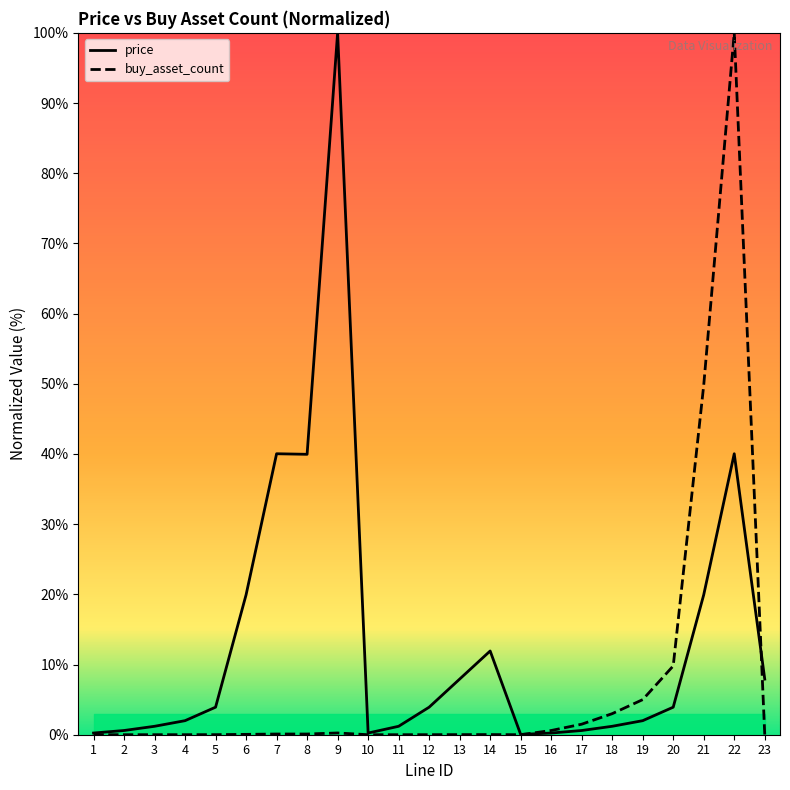

What is the difference between the maximum and minimum values in the price series?

100.0